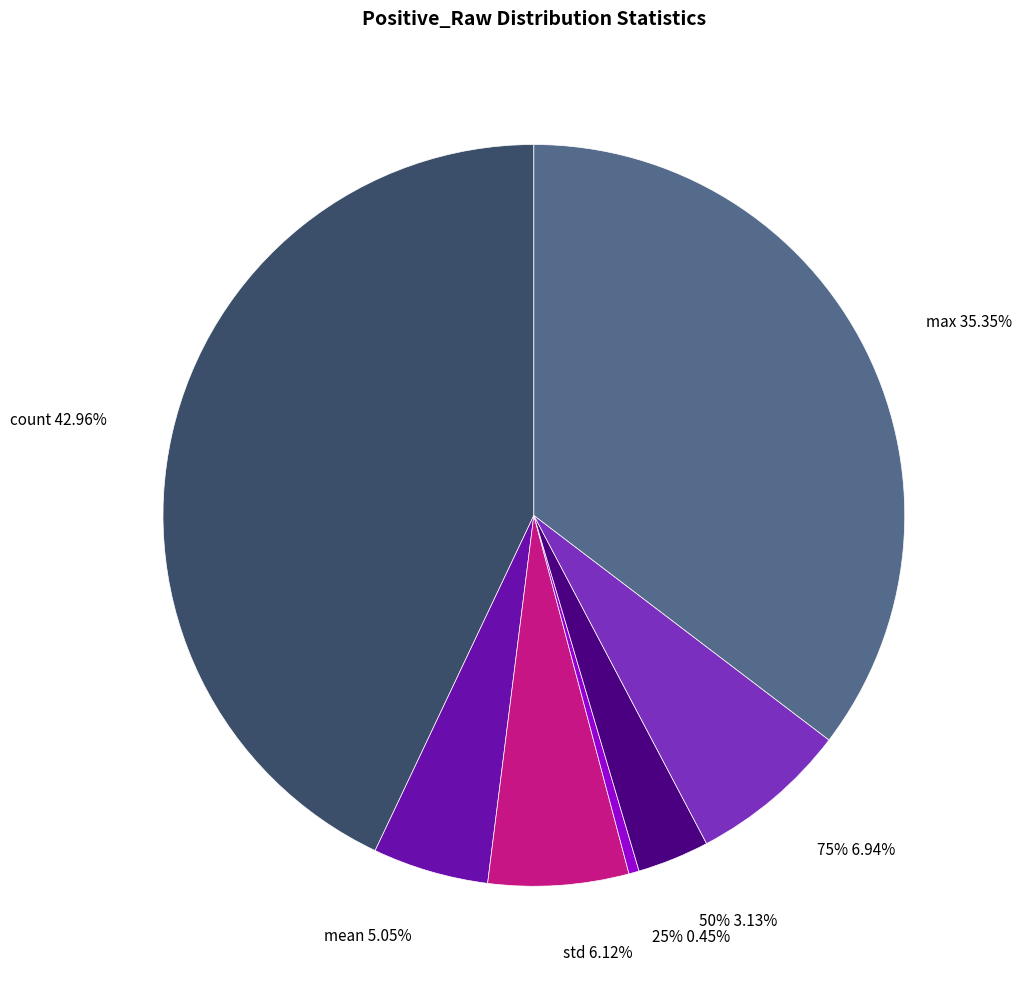

Do 75% and mean together represent more than half of the pie?

No